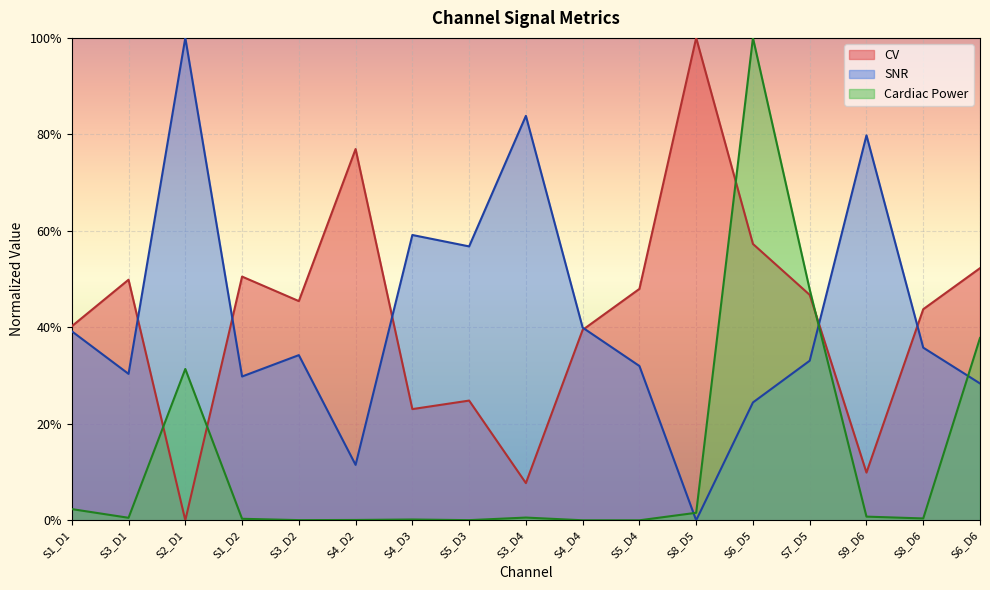

In SNR, how many points are higher than both neighbors (excluding endpoints)?

5